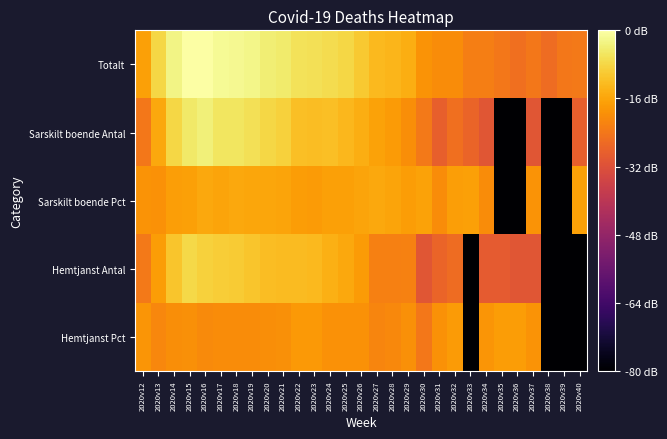

List the series in order of their peak value, lowest first.

Hemtjanst Pct, Sarskilt boende Pct, Hemtjanst Antal, Sarskilt boende Antal, Totalt